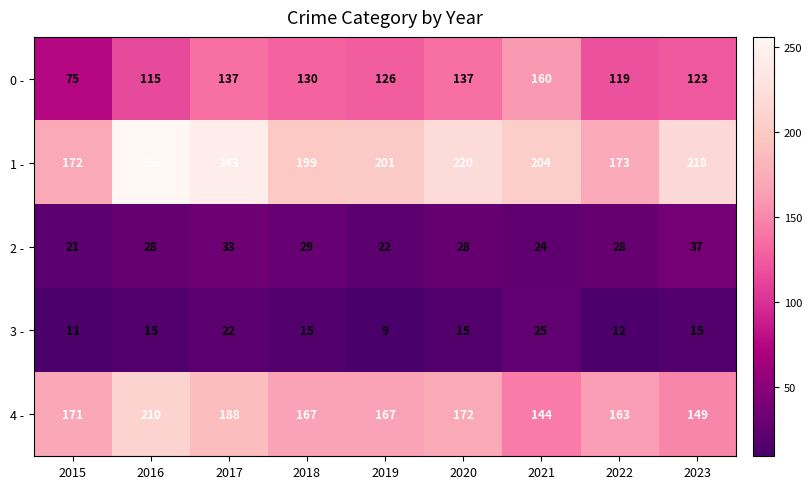

At 2016, list the series in order from largest to smallest.

1 -, 4 -, 0 -, 2 -, 3 -